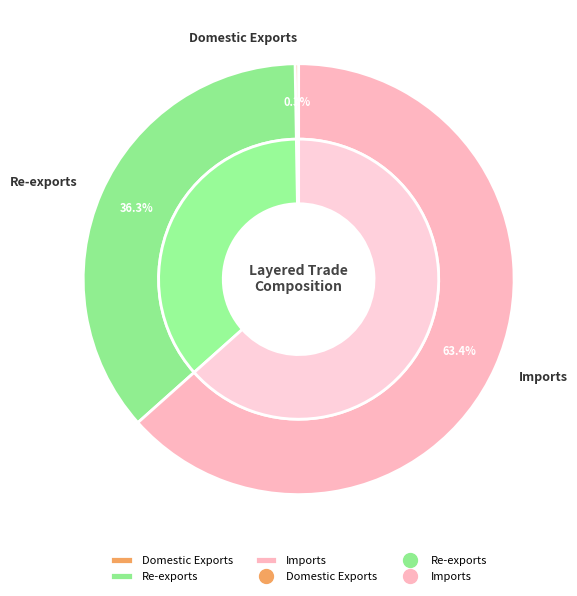

Is Imports the majority of the pie?

Yes